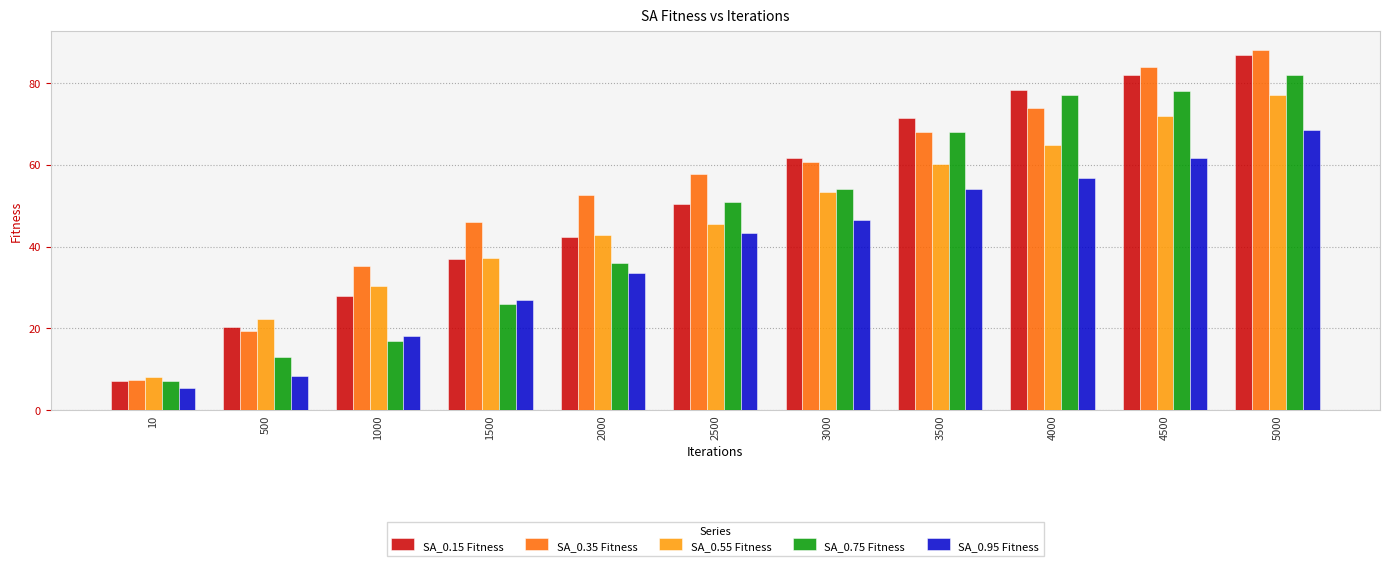

How many groups of bars are there?

11